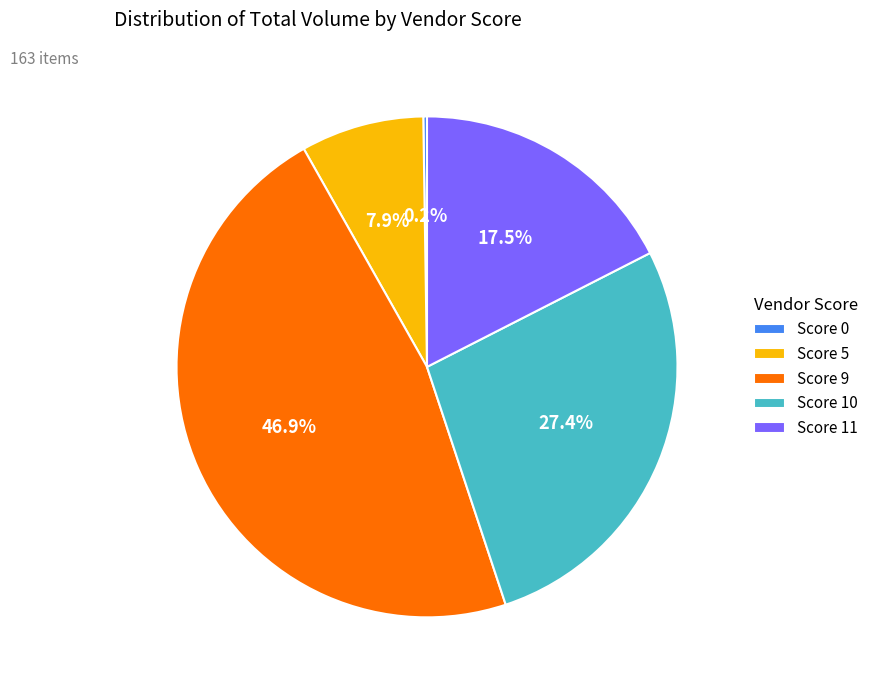

Does any single category account for the majority?

No